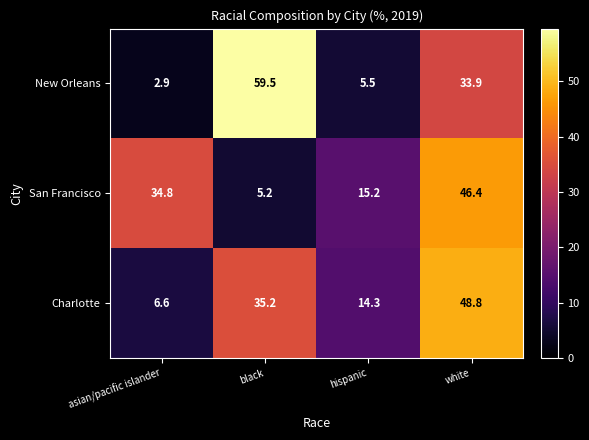

What is the total value across all series at asian/pacific islander?

44.3